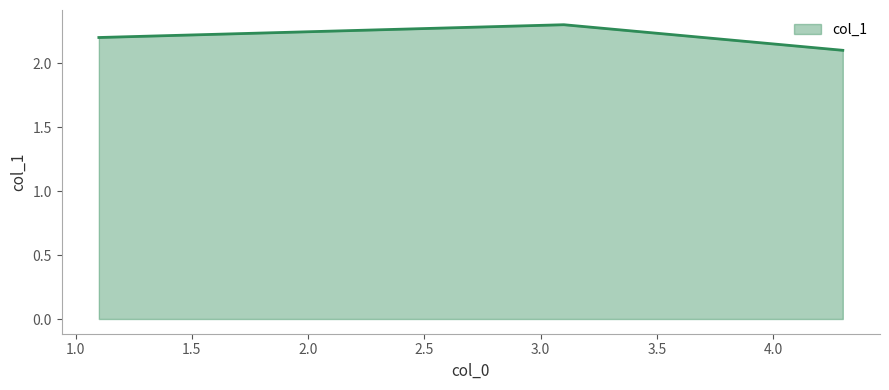

How many lines are shown in the chart?

1